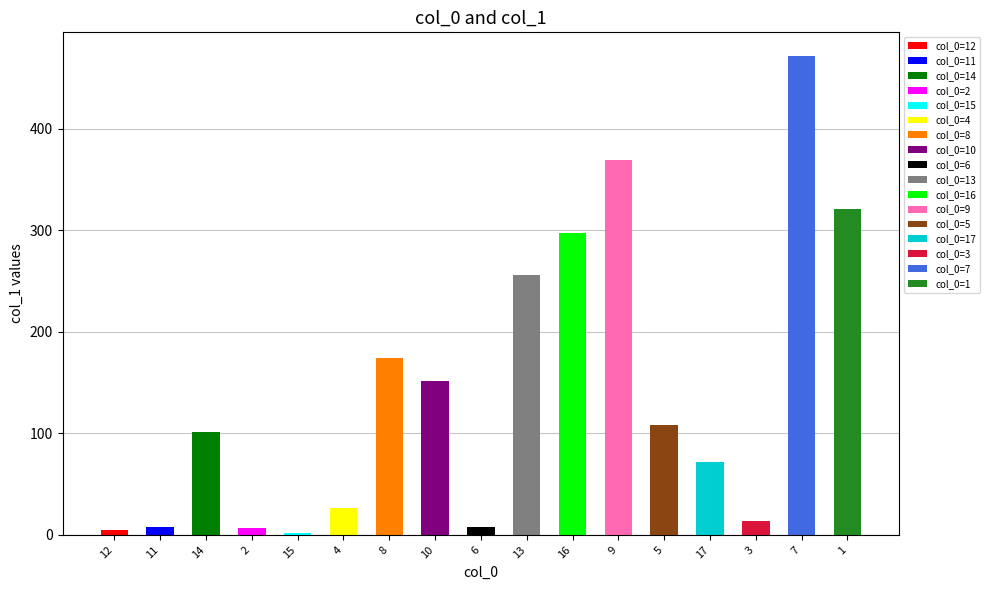

Reading right to left, list all the values displayed in this chart.

320.9	471.2	13.6	72.2	107.8	369.5	297.6	256.2	8.0	151.3	174.4	26.5	2.1	6.7	101.0	8.2	5.1